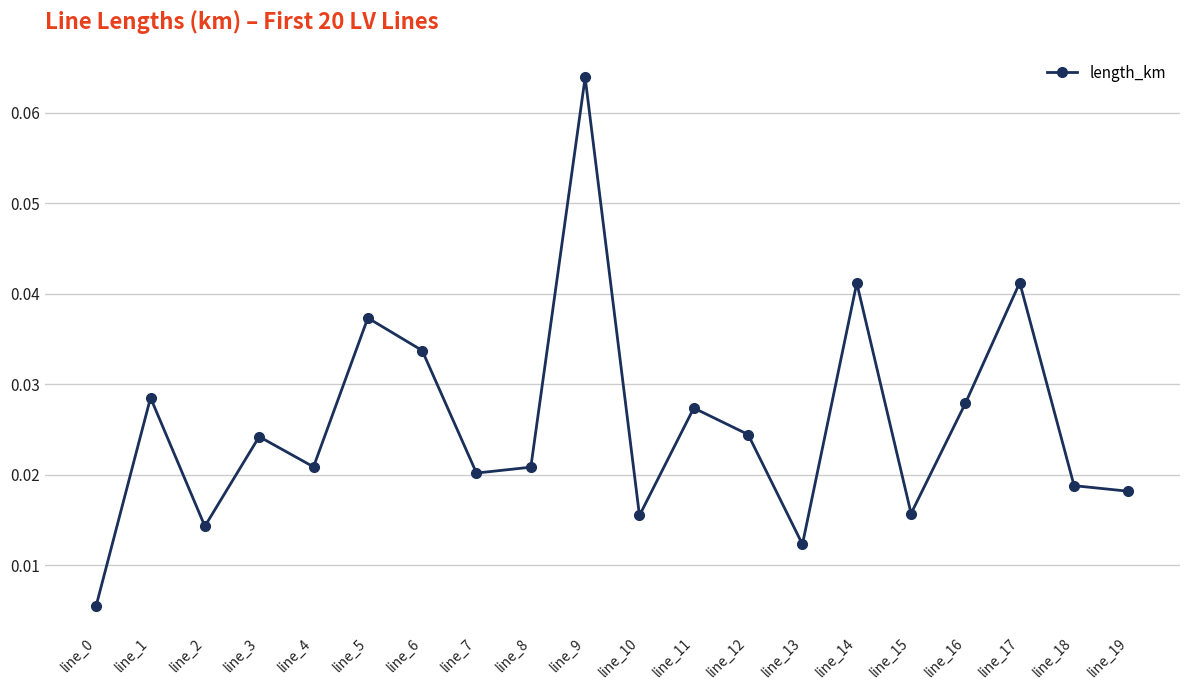

What is the sum of all values?

0.5